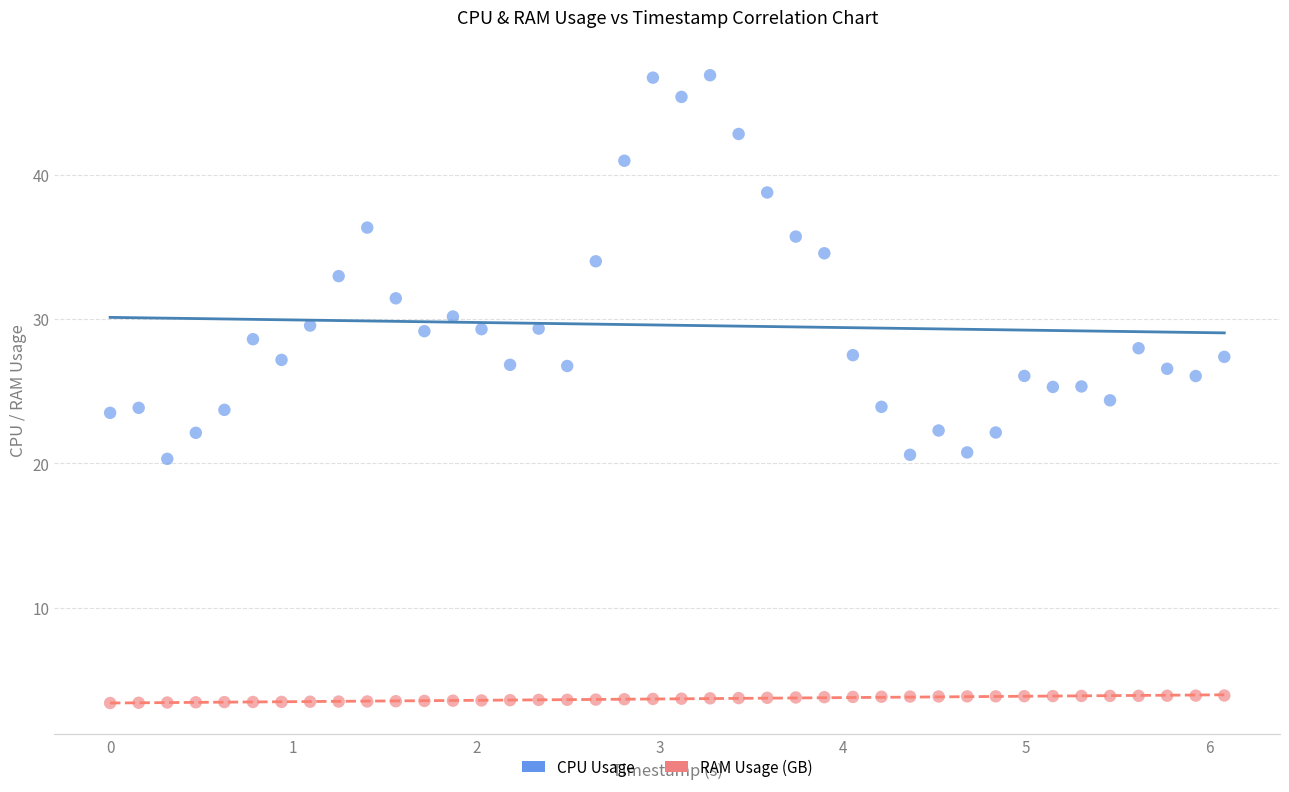

Which series reaches the minimum Y coordinate?

RAM Usage (GB)